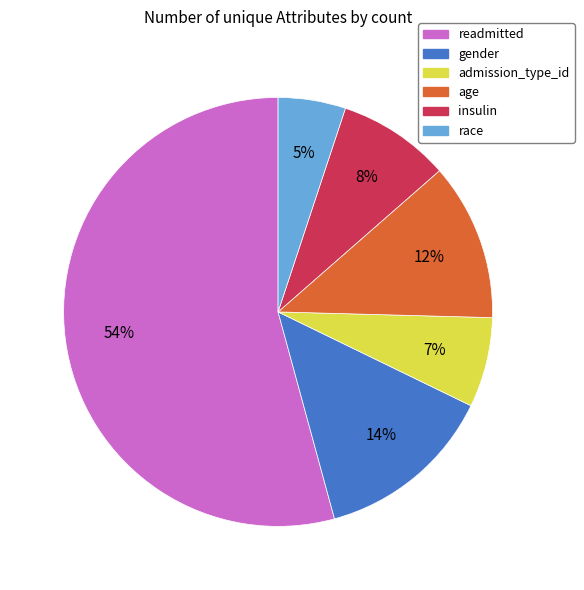

To the nearest percent, what percentage of the pie is race?

5%